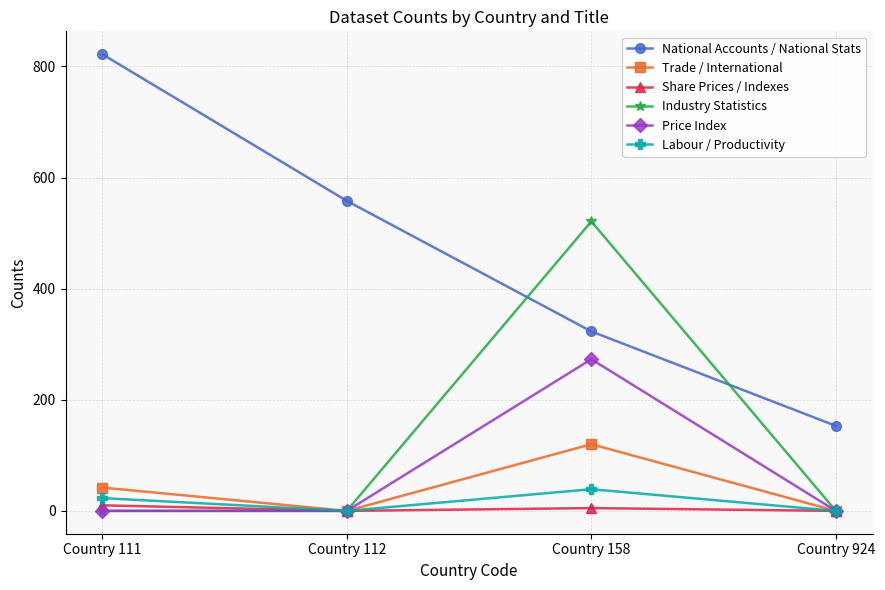

What is the sum of all Labour / Productivity values?

62